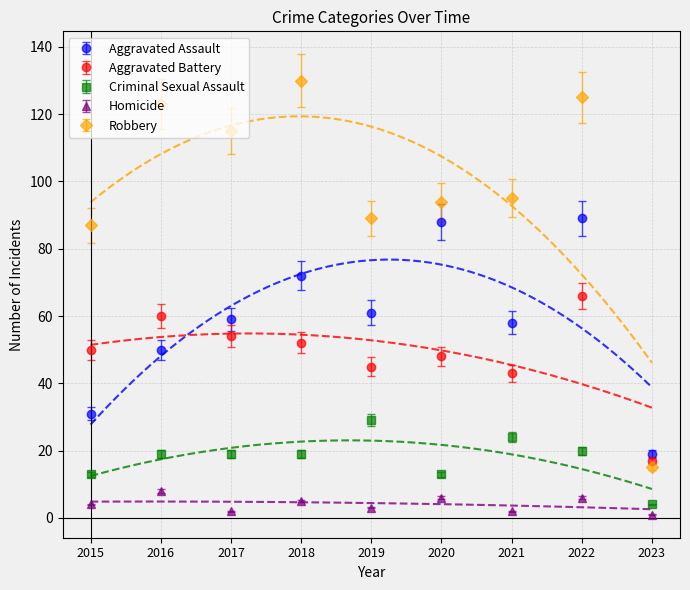

What is the value of the Homicide point at the 9th from the left?

1